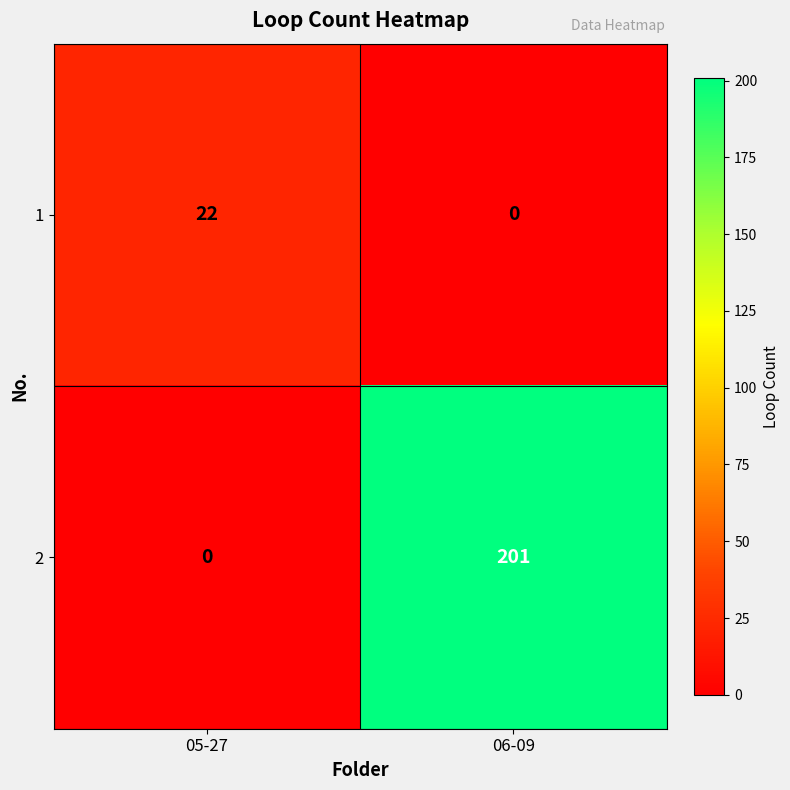

Count the number of categories in the chart.

2